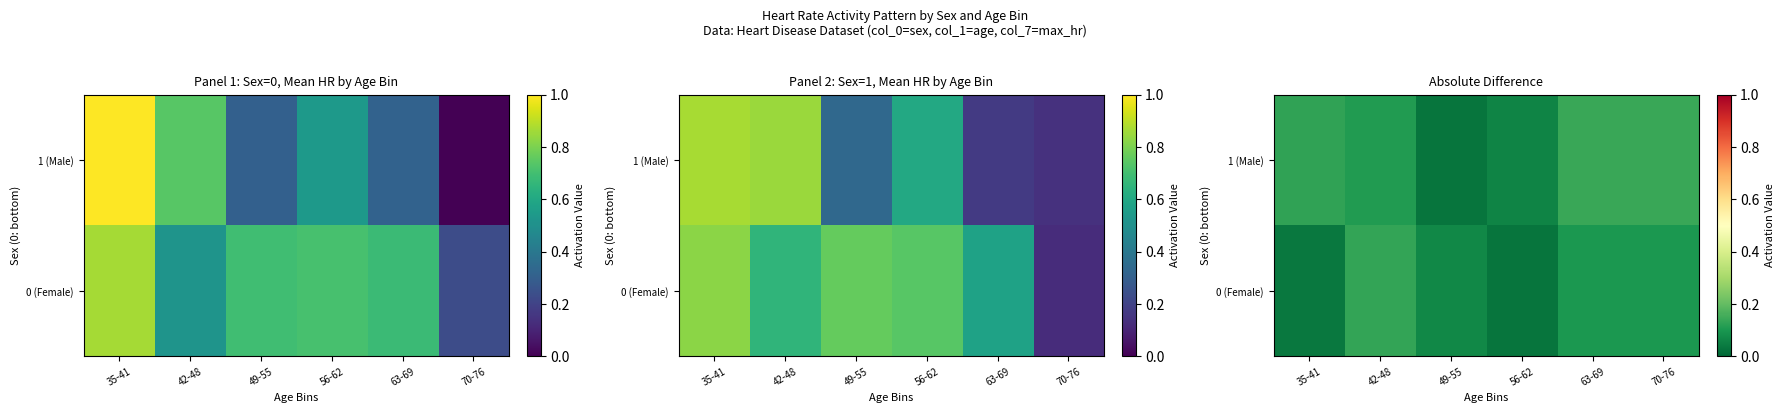

Which series has the largest range (max minus min)?

1 (Male)